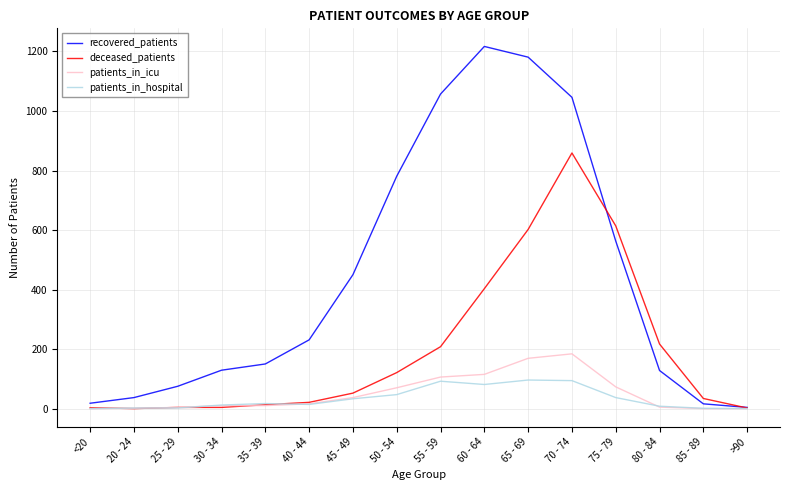

True or false: patients_in_hospital has a value of 2 at 25 - 29.

True